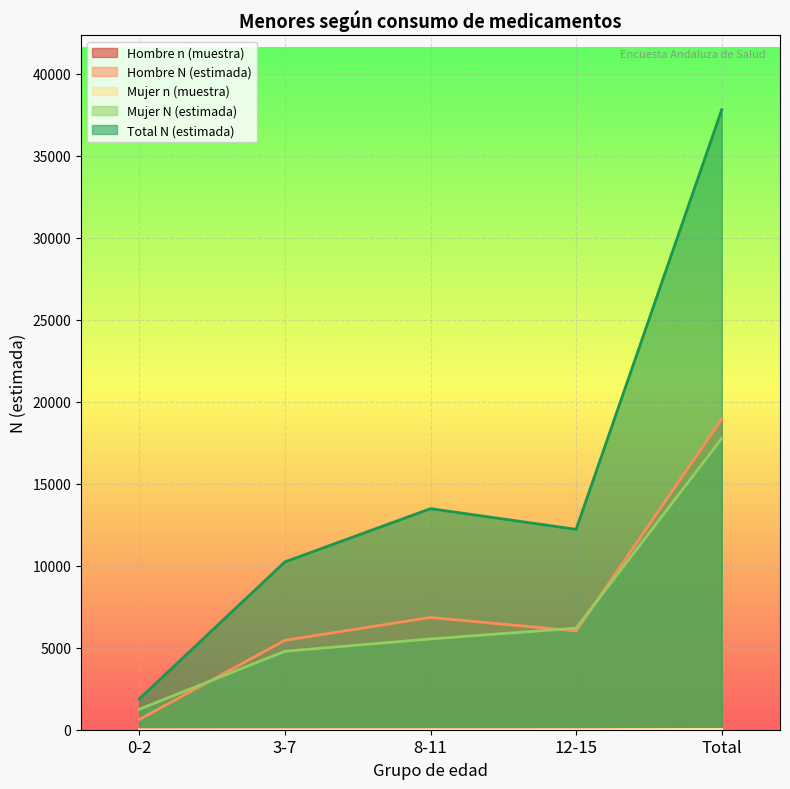

At which category does the chart reach its peak across all series?

Total